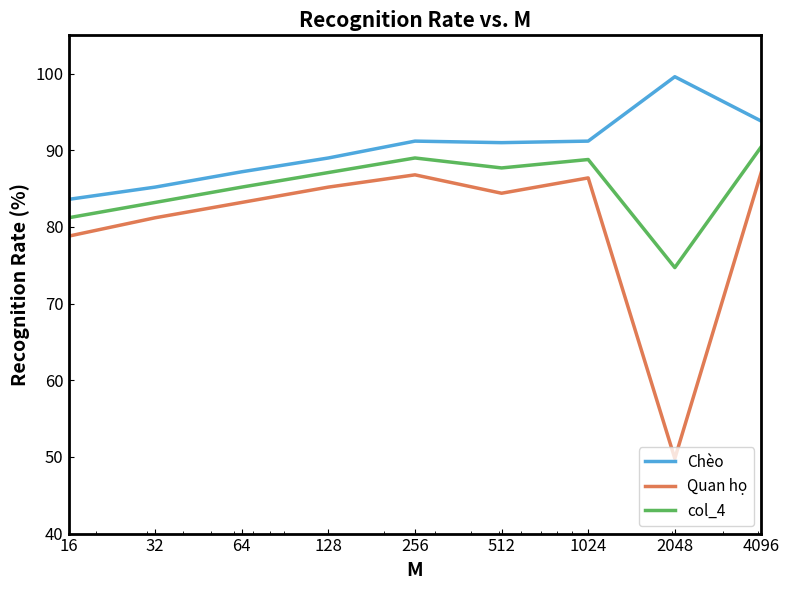

What is the lowest value of the col_4 series?

74.7